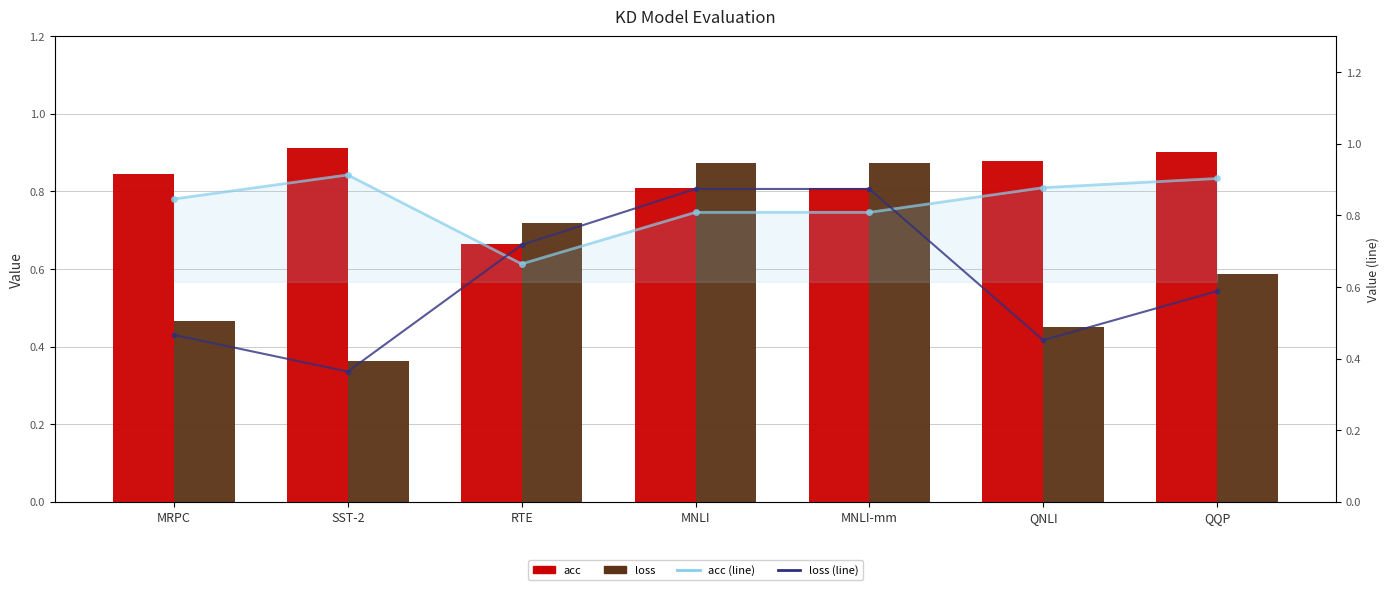

Which series has the widest spread of values?

loss